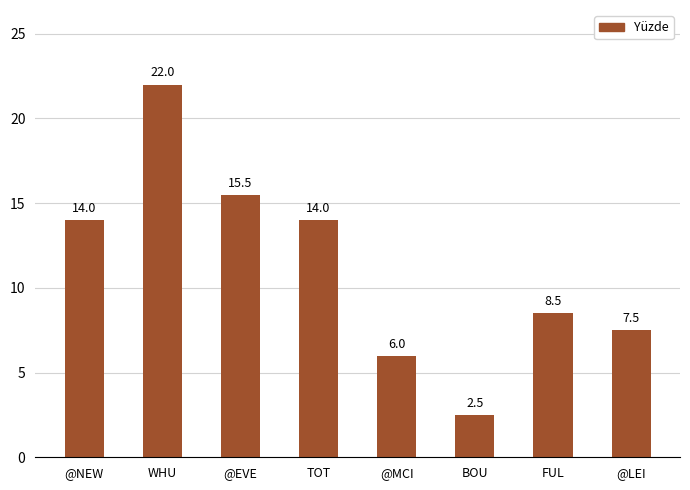

What position from the left is @EVE?

3